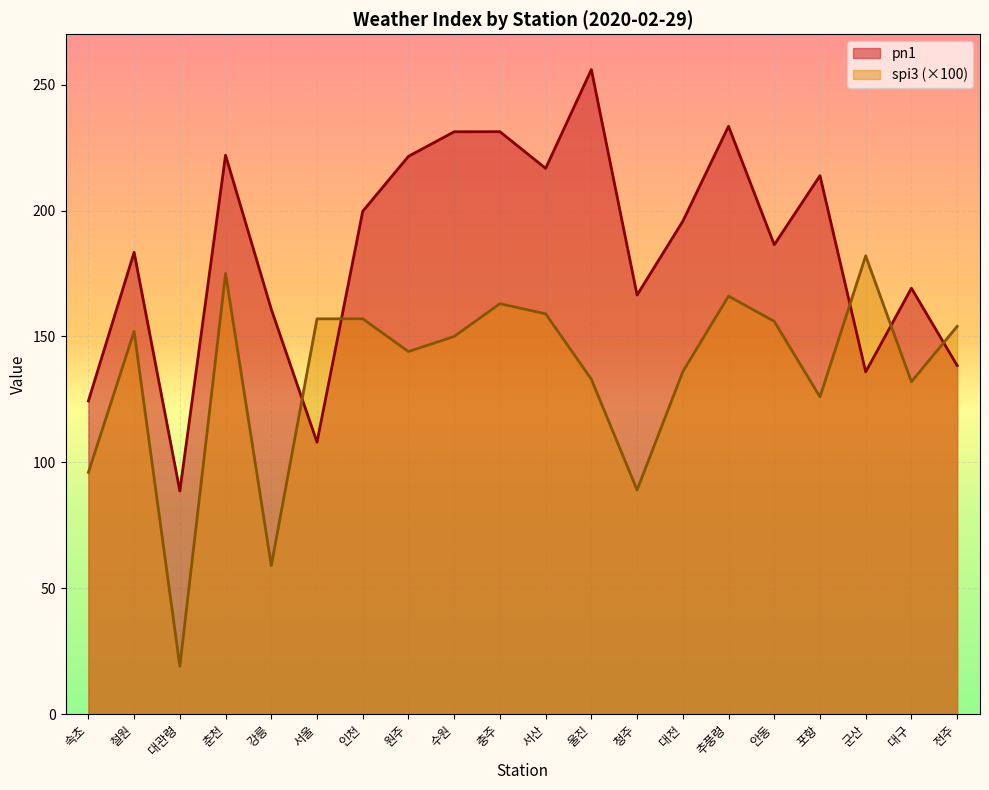

At which label does pn1 reach its peak?

울진